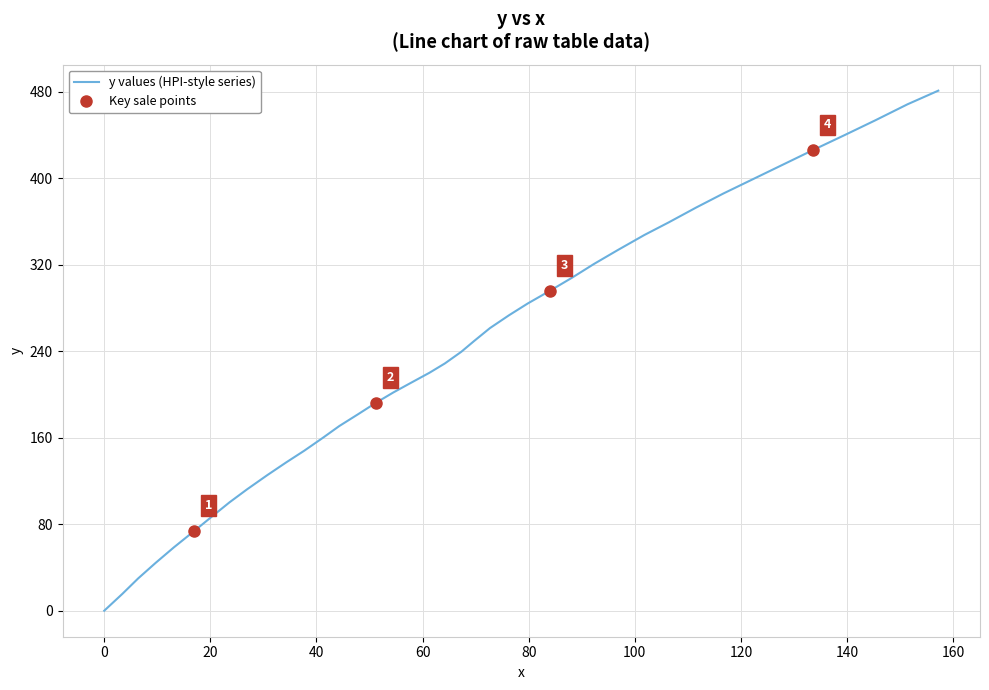

What is the maximum value shown in the chart?

481.0